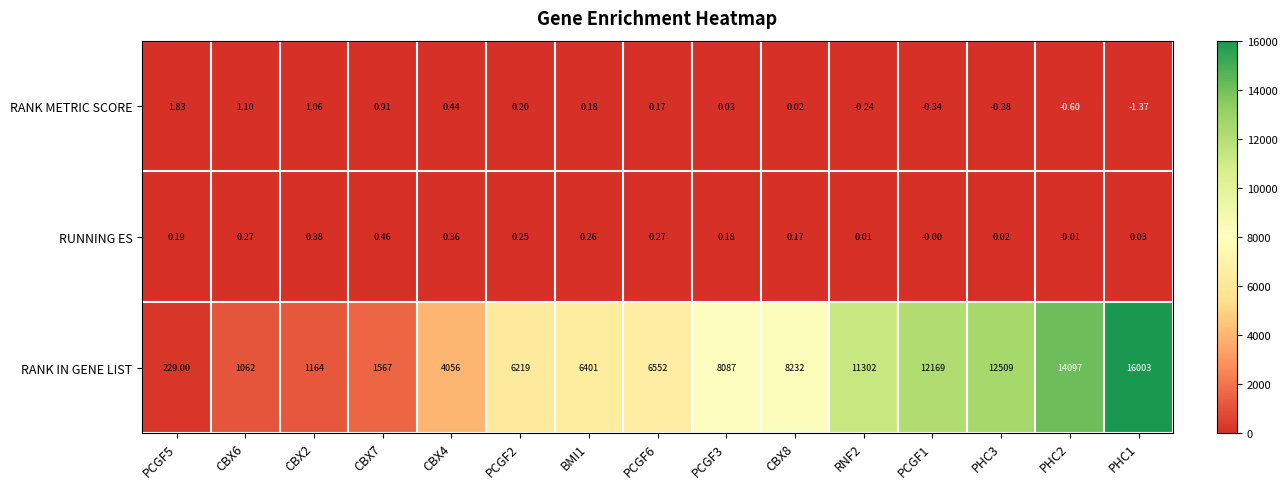

Between PCGF2 and PHC3, which series saw the biggest shift?

RANK IN GENE LIST